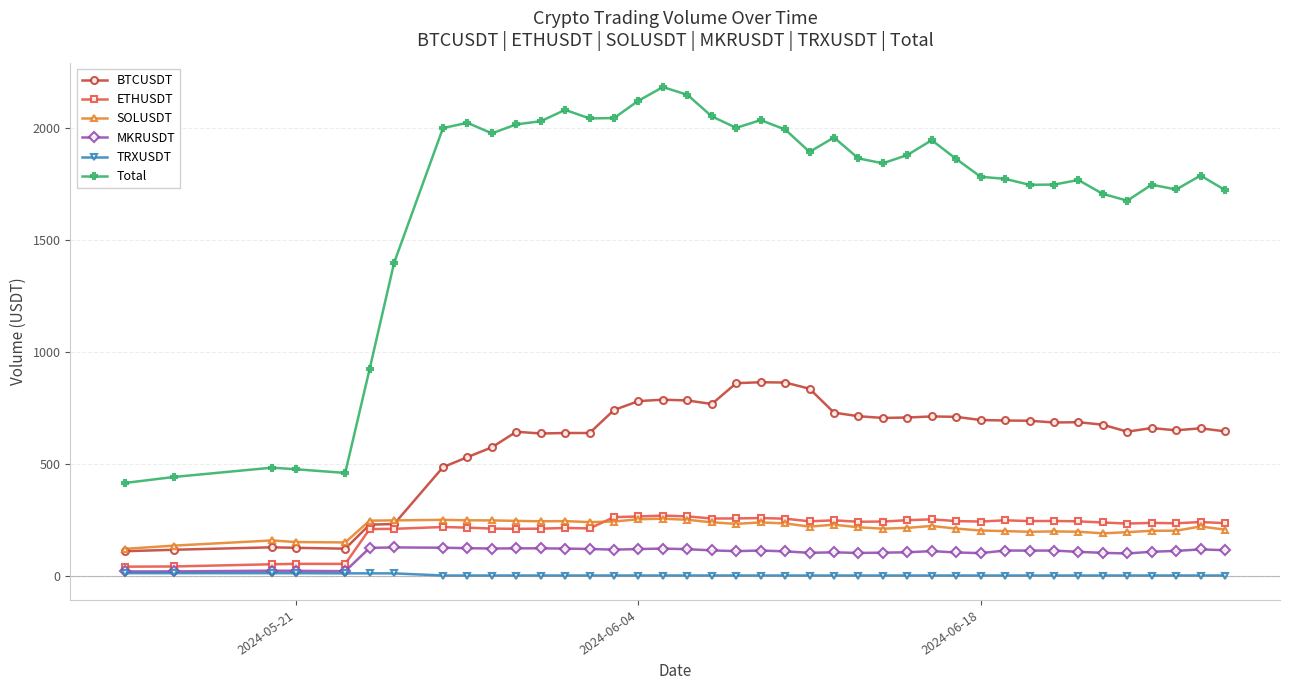

What is the sum of all SOLUSDT values?

8561.0